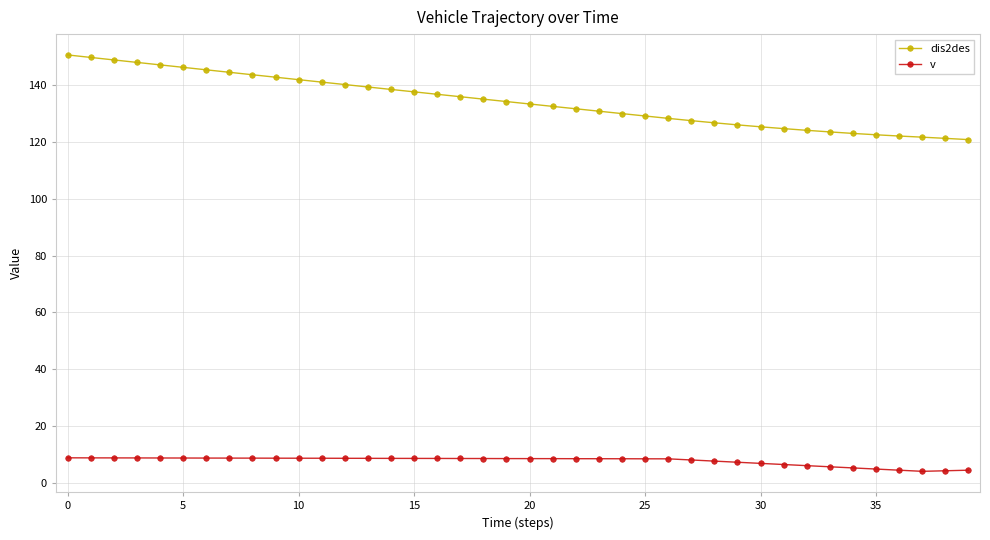

Which series has the largest range (max minus min)?

dis2des